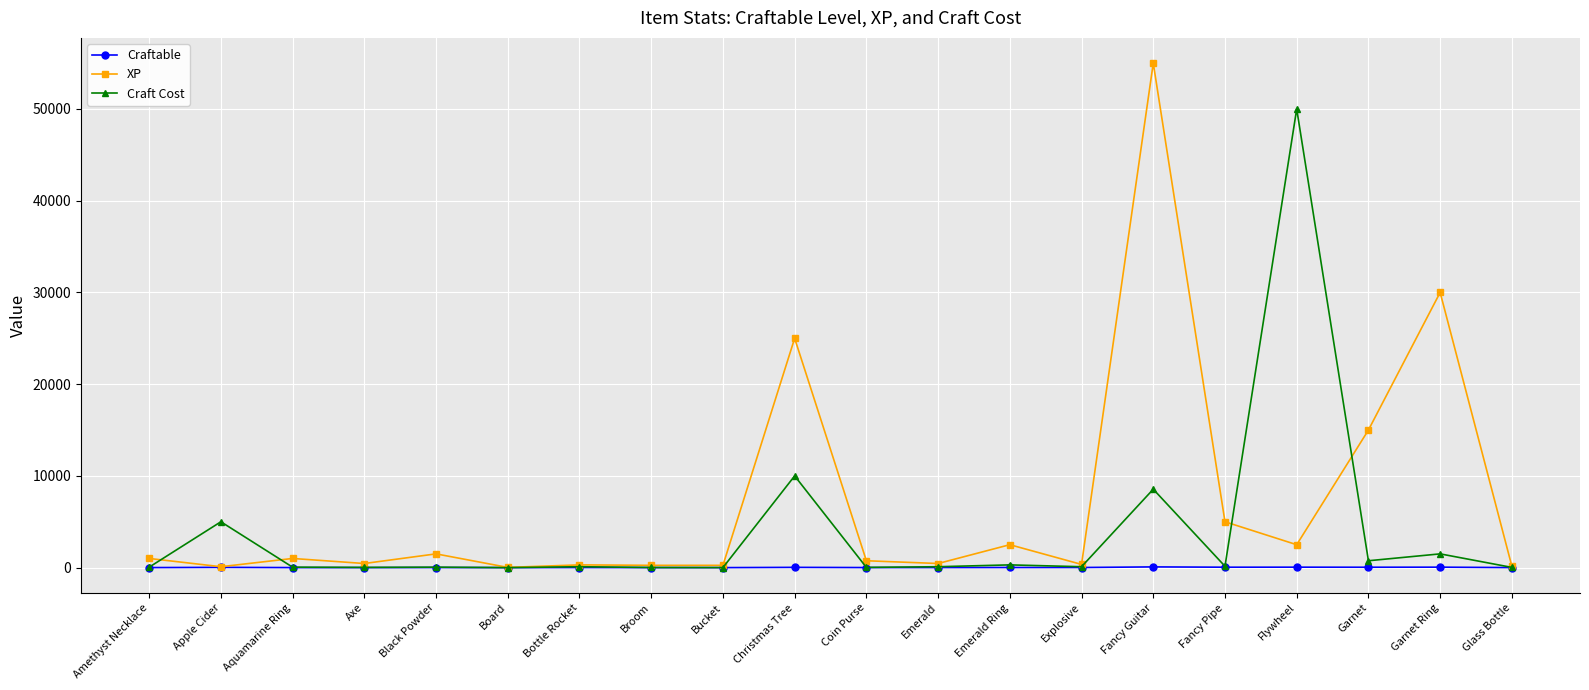

At which label is XP closest to 27512?

Garnet Ring